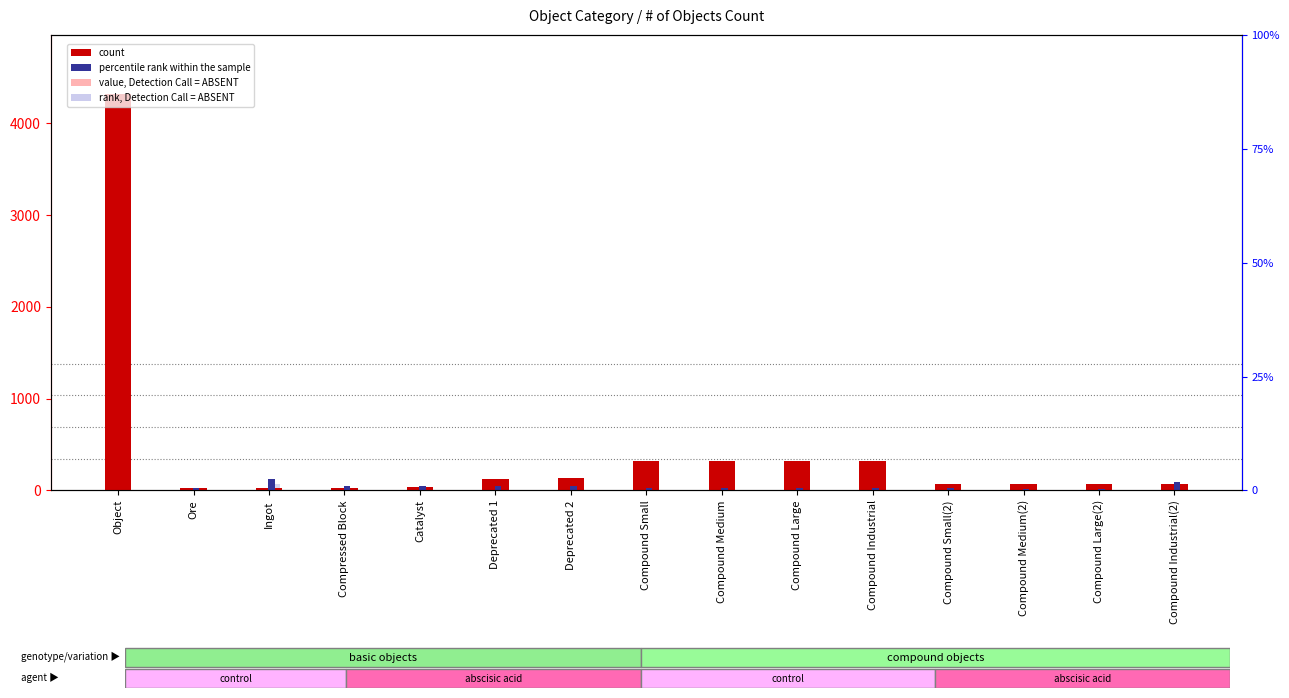

Which series has the largest range (max minus min)?

count